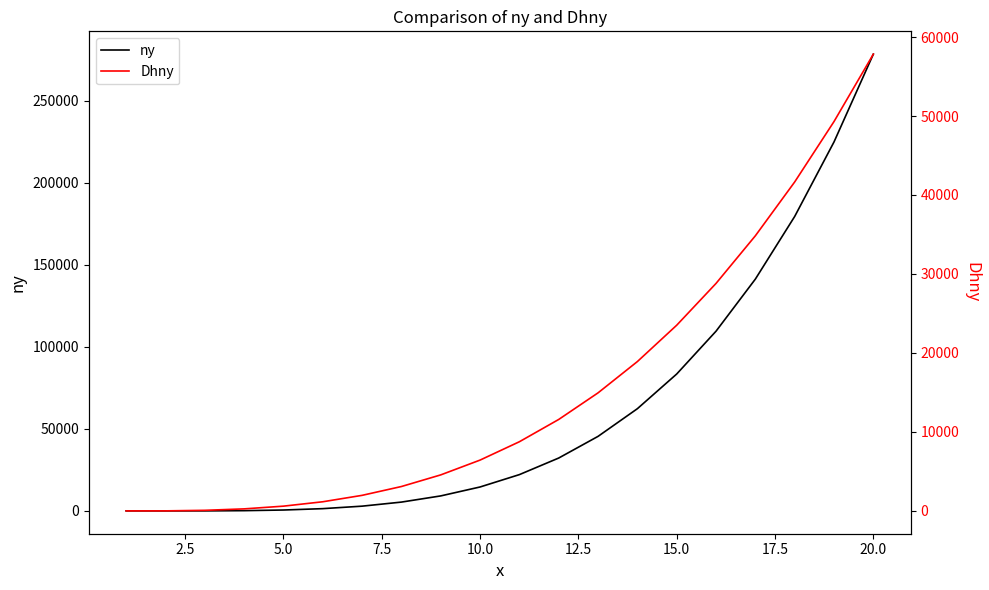

What is the lowest value of the Dhny series?

-22